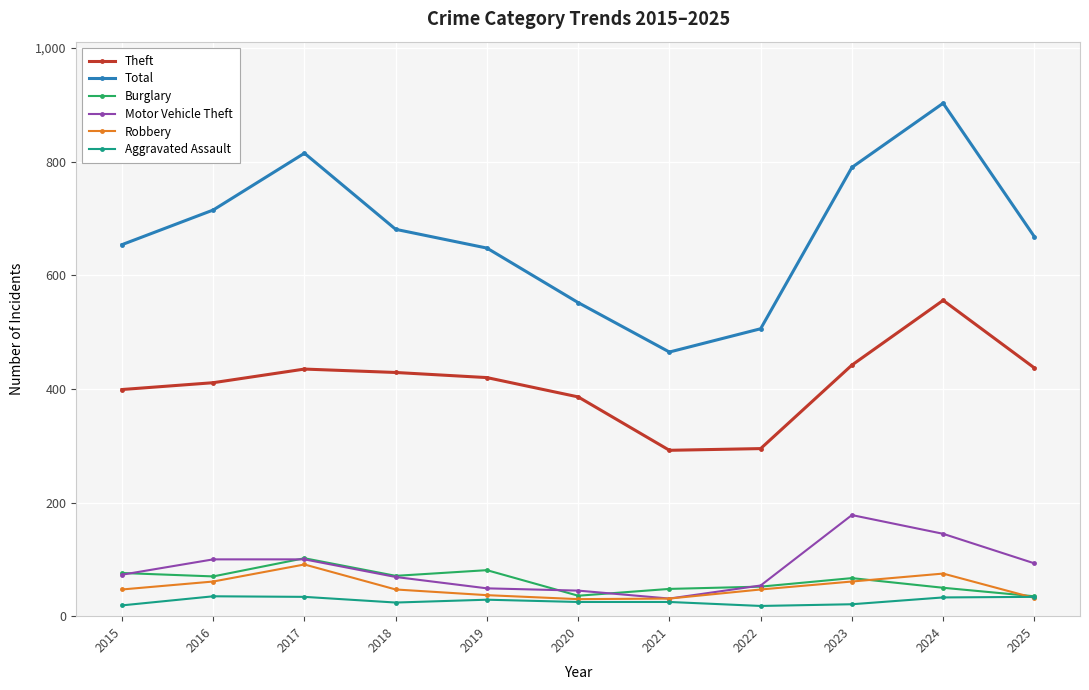

What are all the series names shown in the legend?

Theft, Total, Burglary, Motor Vehicle Theft, Robbery, Aggravated Assault